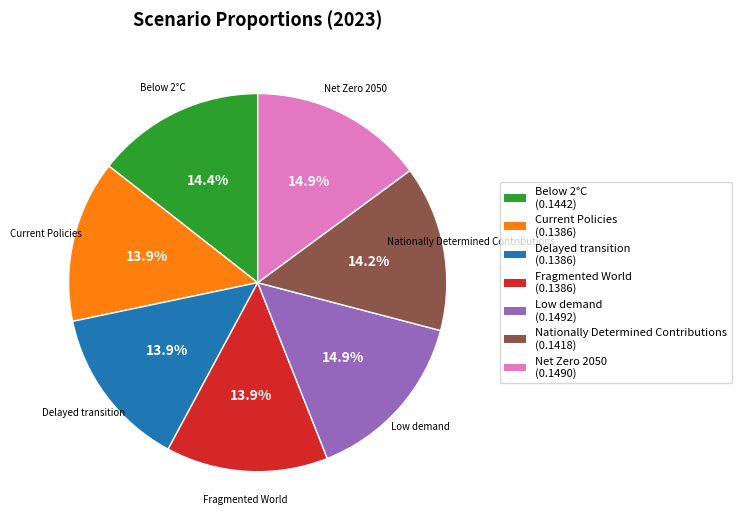

Do Current Policies and Fragmented World together represent more than half of the pie?

No